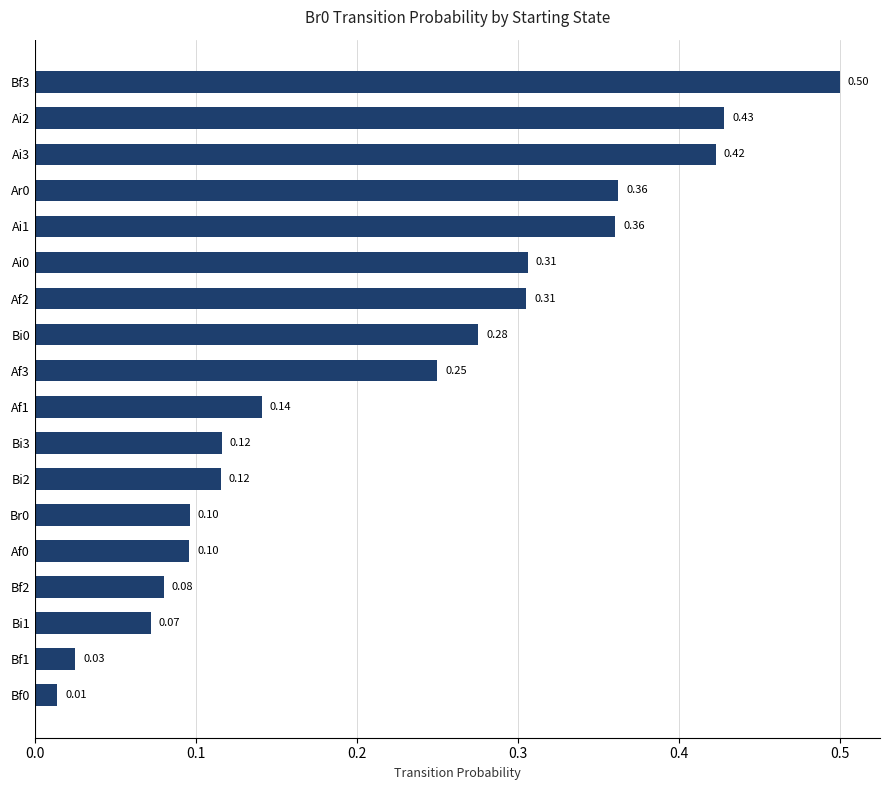

What is the change in value from Ai1 to Bf2?

-0.3